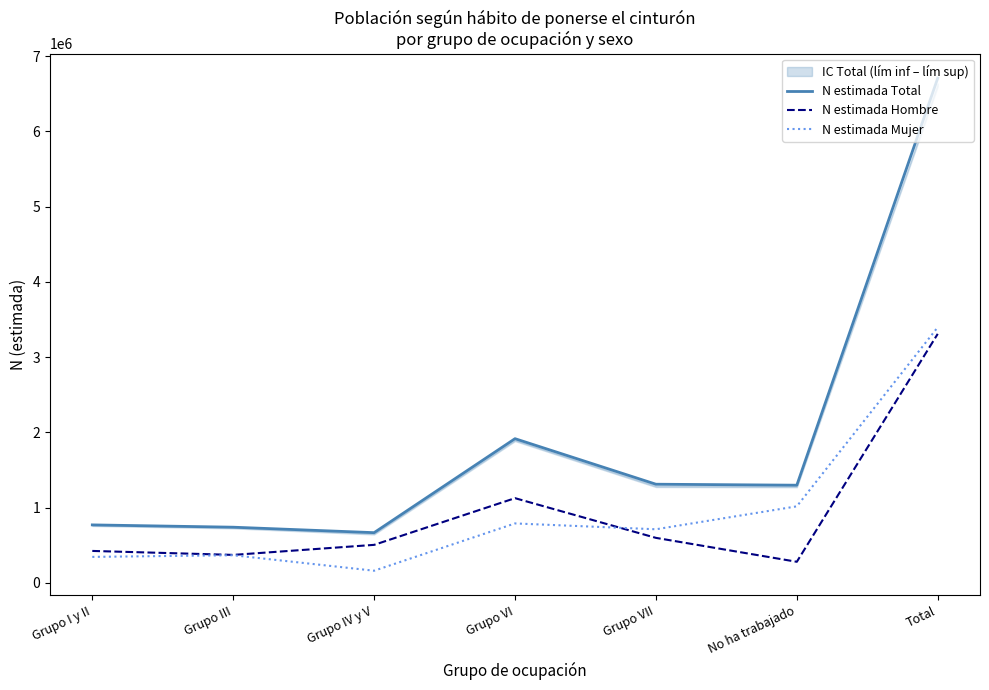

How many interior local valleys does the N estimada Hombre series have?

2